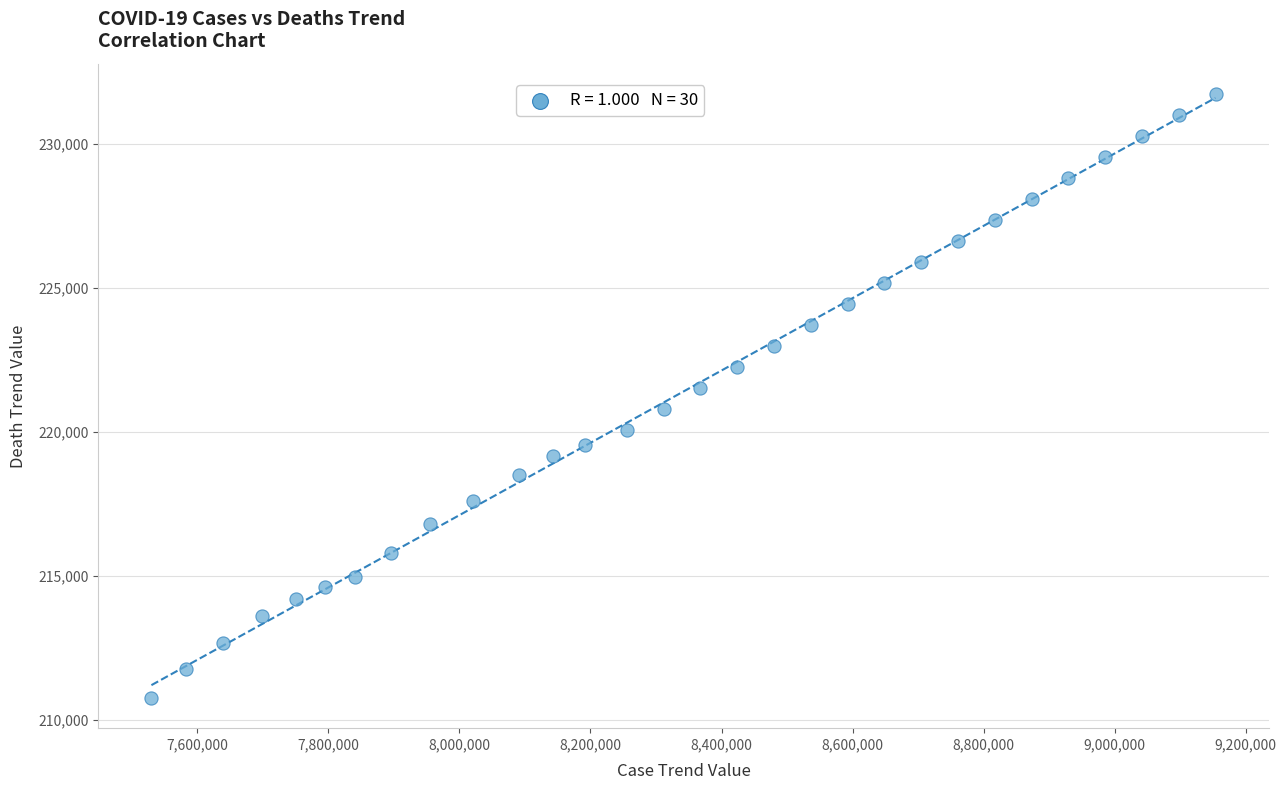

What is the range of Y values (max minus min)?

20982